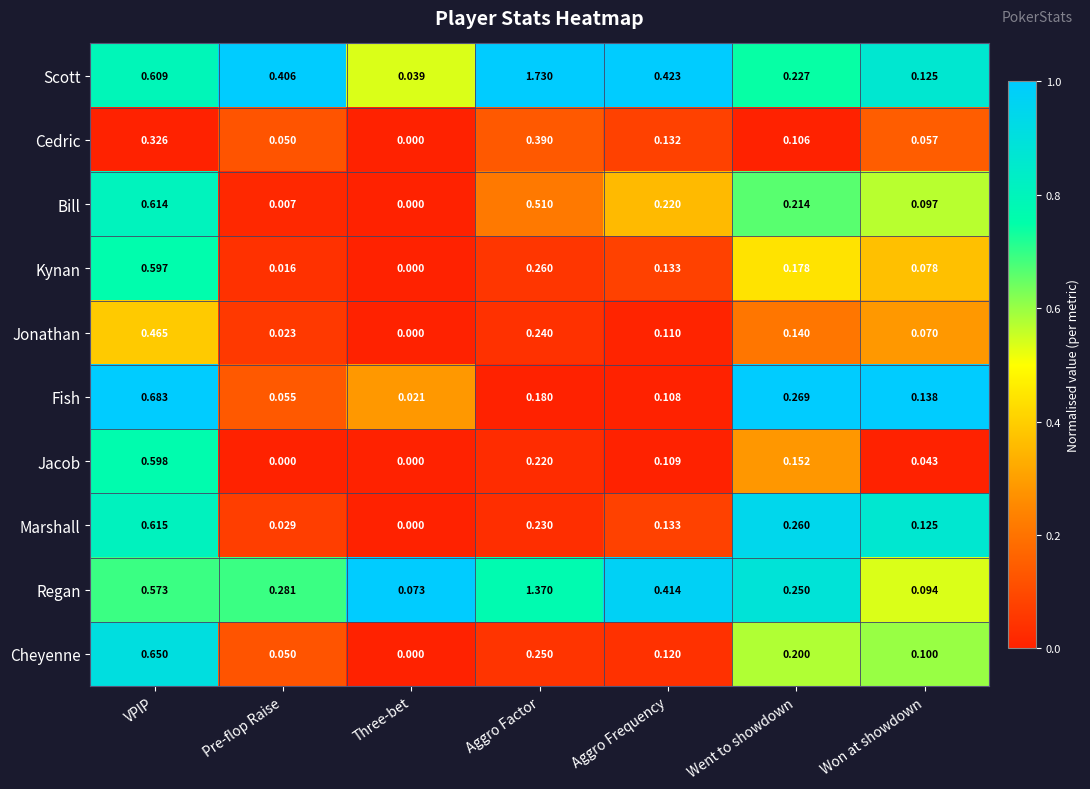

How many categories are shown in the chart?

7